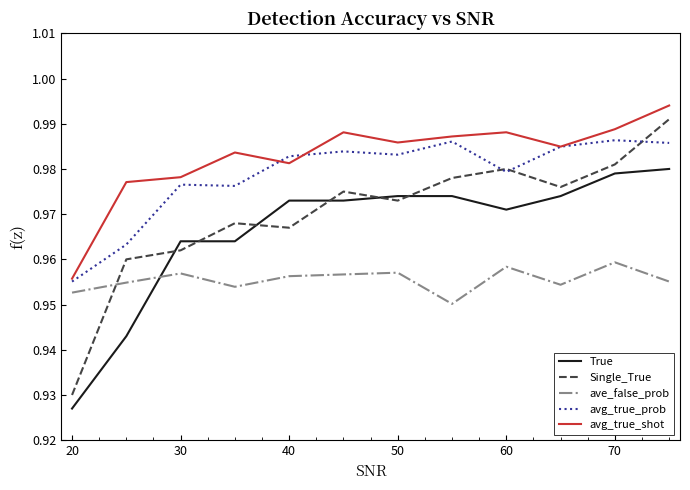

Which series has the widest spread of values?

Single_True